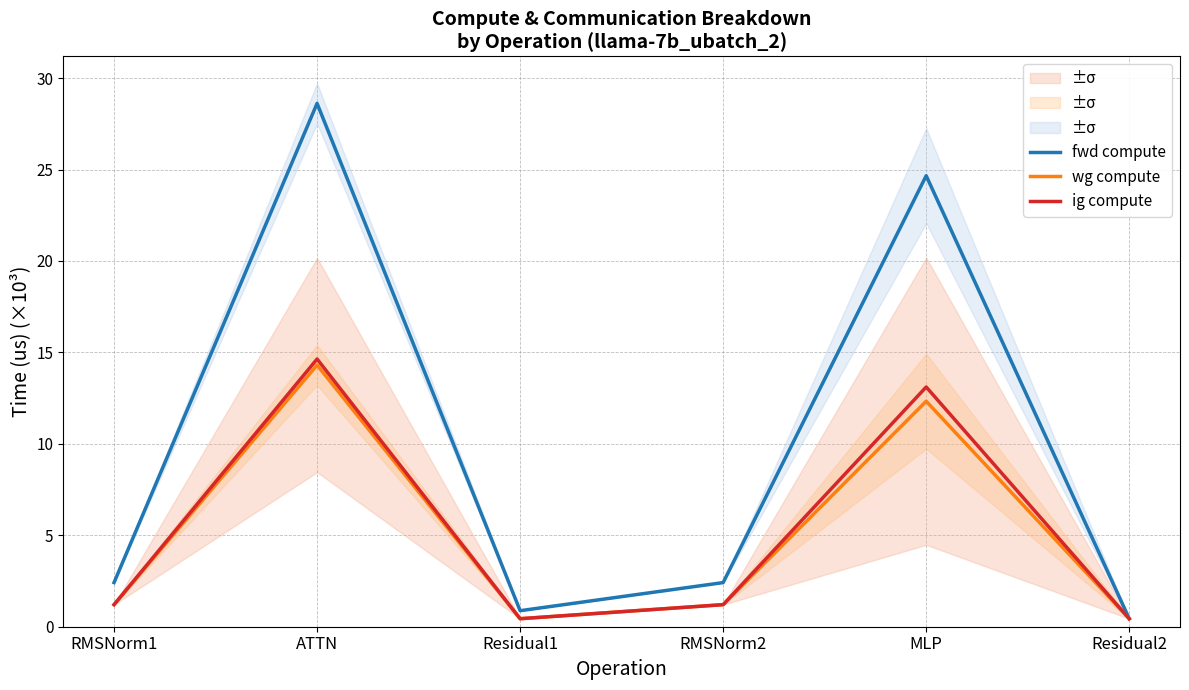

At which category is the sum across all series the highest?

ATTN